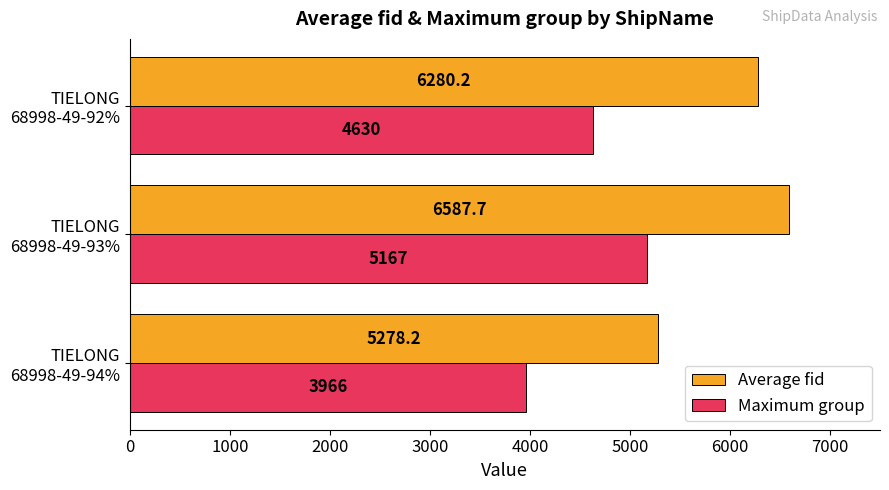

Rank the series by their maximum value, from highest to lowest.

Average fid, Maximum group